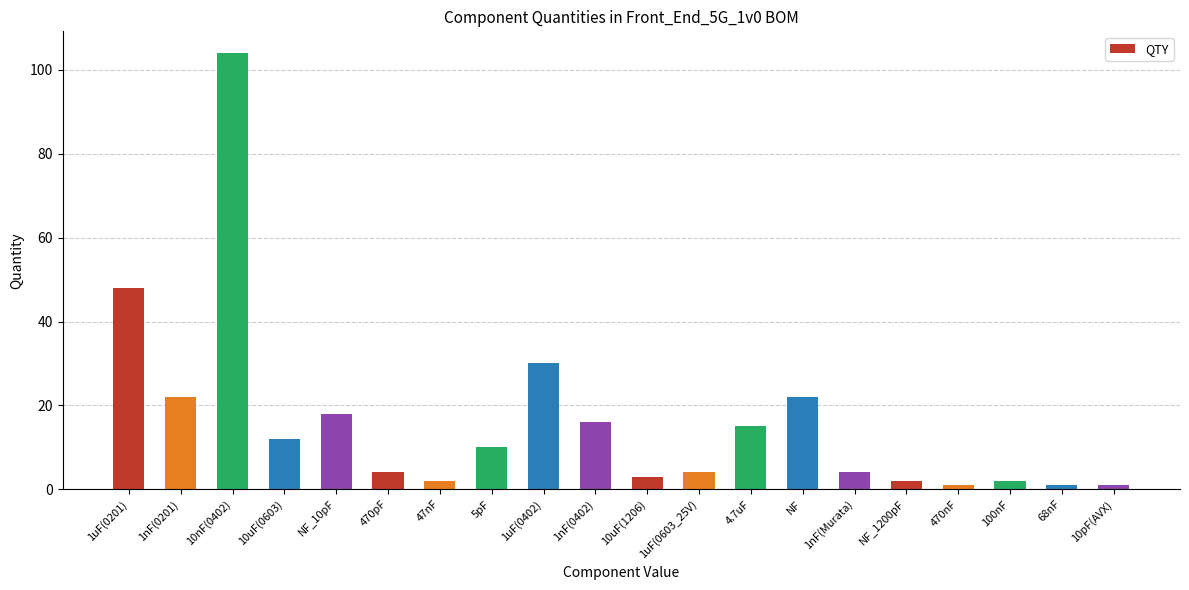

The chart shows a value of 3 at 10uF(1206). True or false?

True